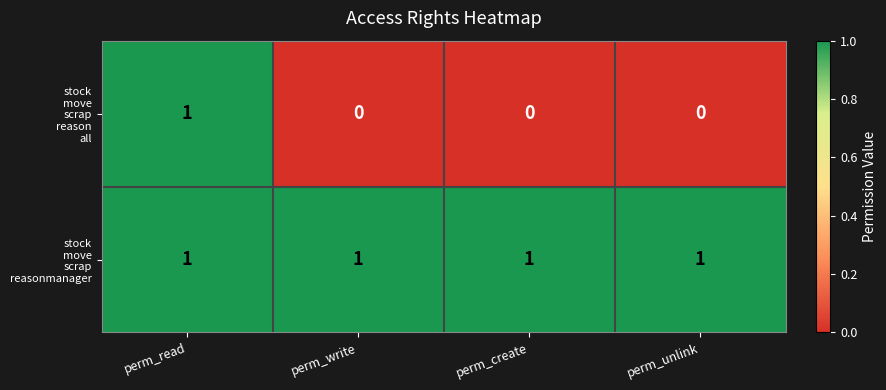

At how many categories does at least one series exceed 0?

4